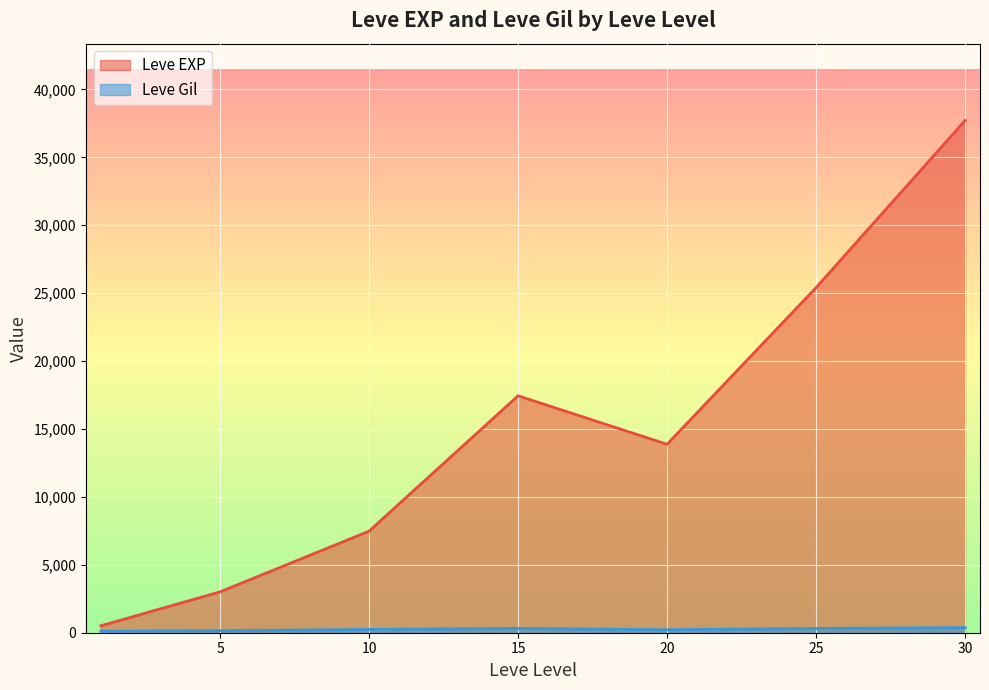

In Leve EXP, how many points are higher than both neighbors (excluding endpoints)?

1